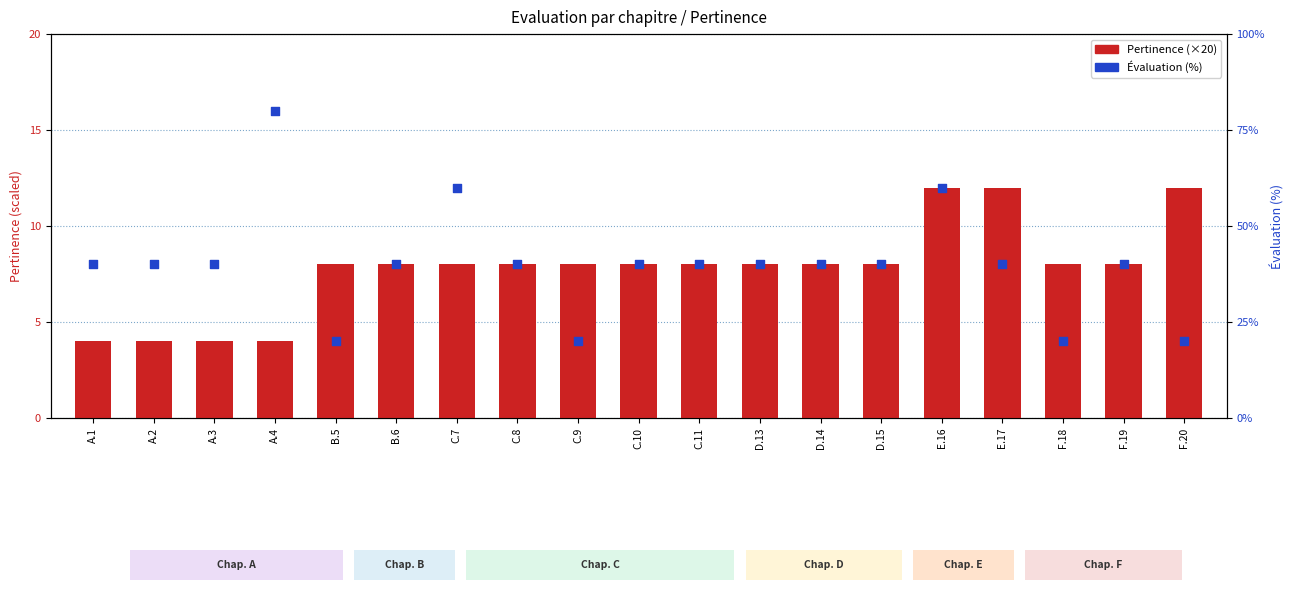

What is the total value across all series at A.3?

44